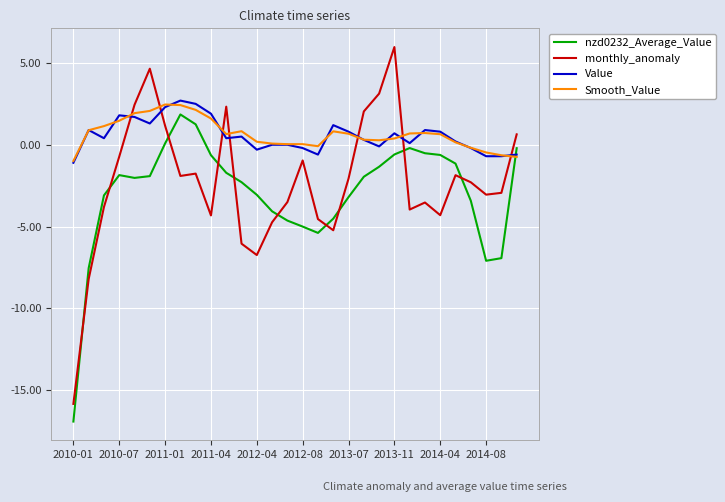

Which series has the widest spread of values?

monthly_anomaly